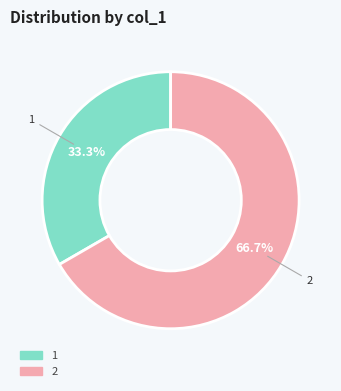

Is there a majority slice in this chart?

Yes